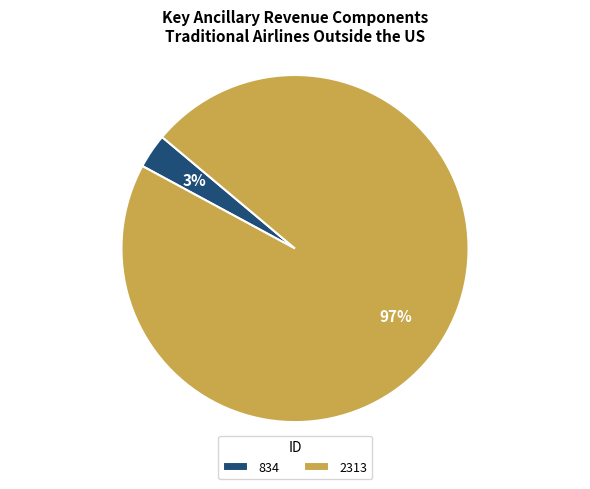

True or false: 2313 accounts for 97% of the total.

True